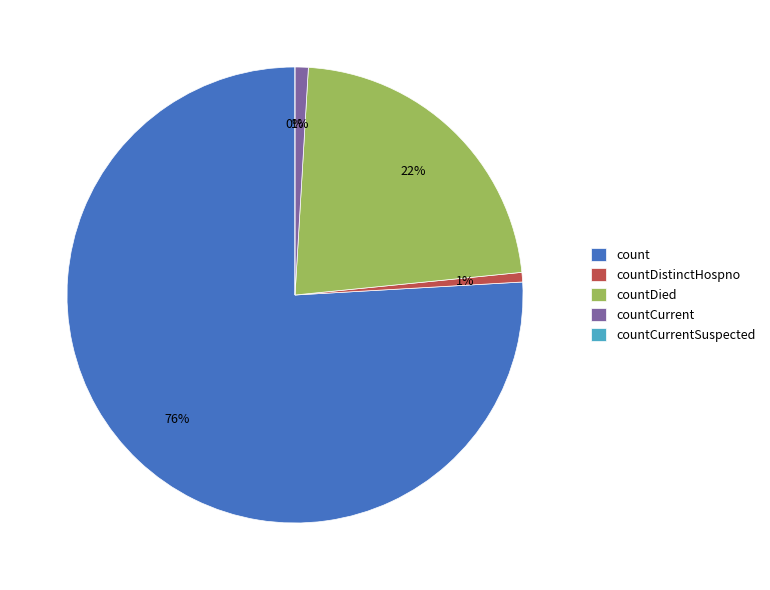

What is the smallest slice in the pie chart?

countCurrentSuspected